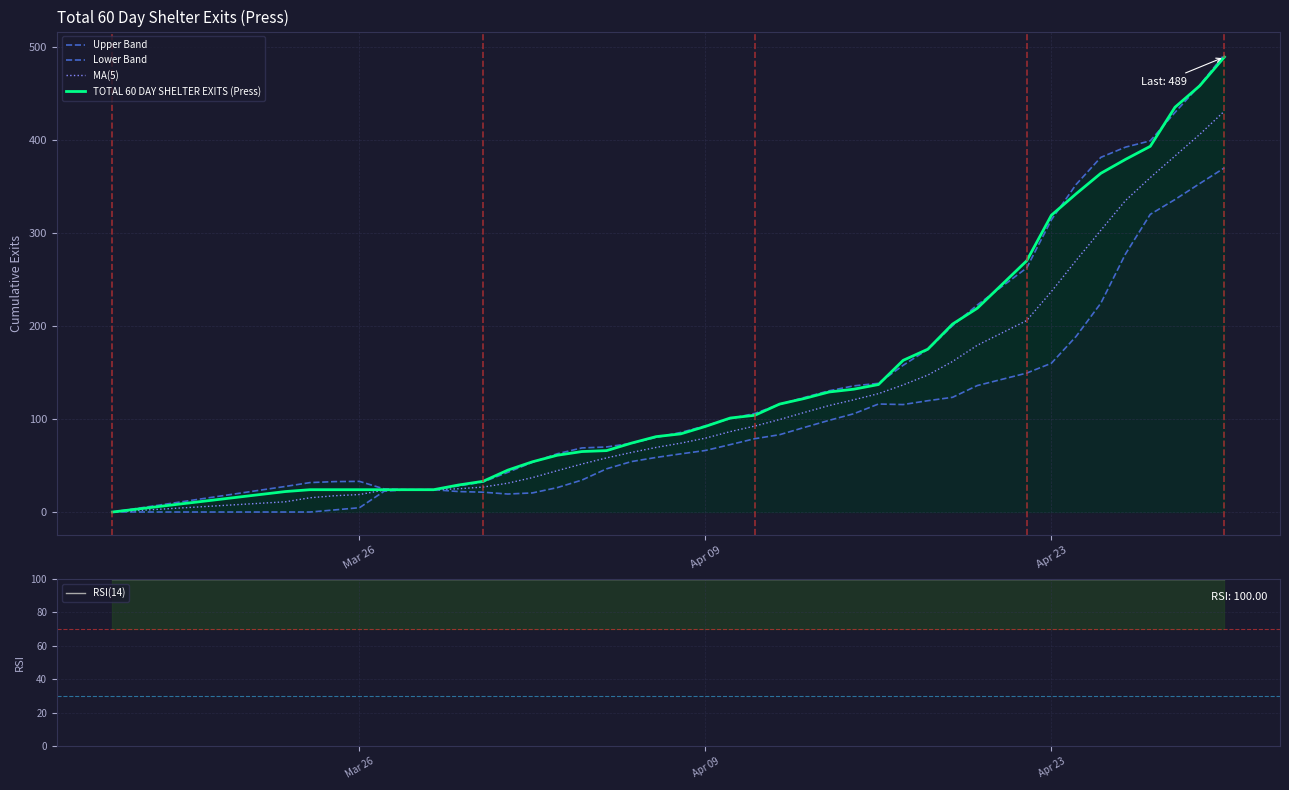

How many lines are shown in the chart?

5